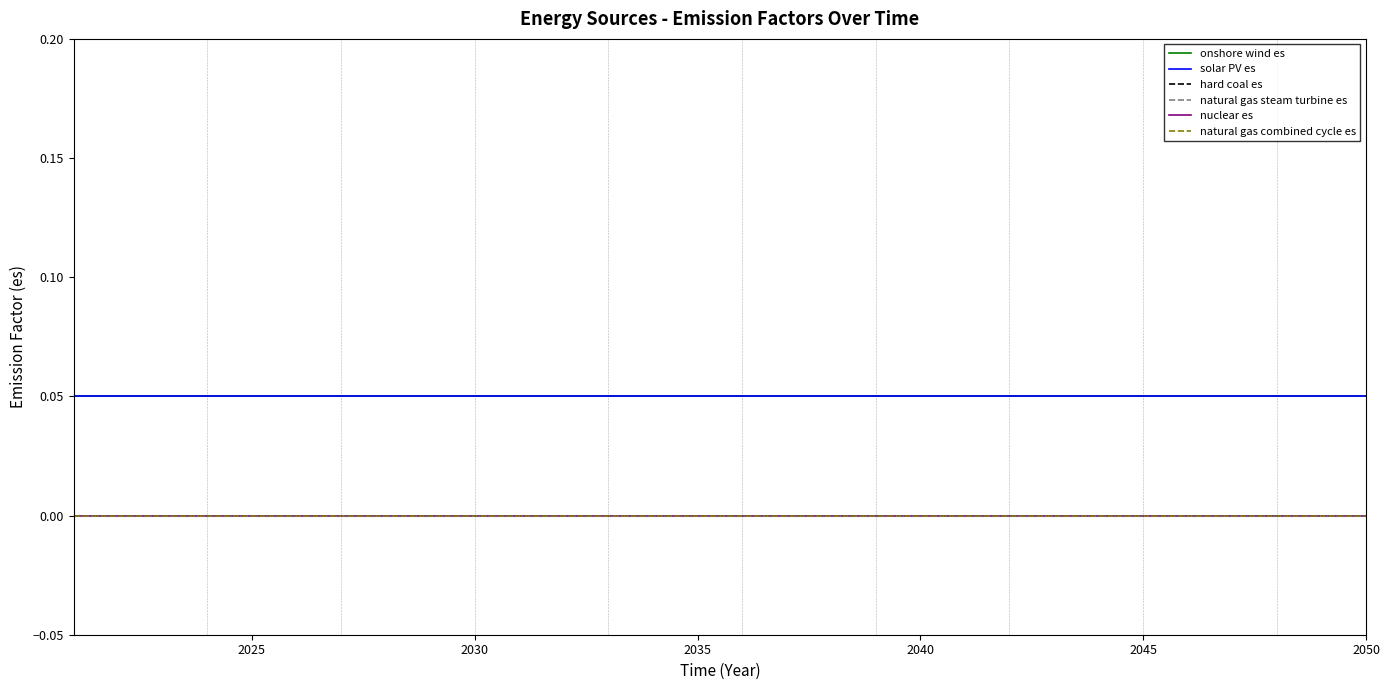

True or false: onshore wind es has more than 1 interior local peaks.

False